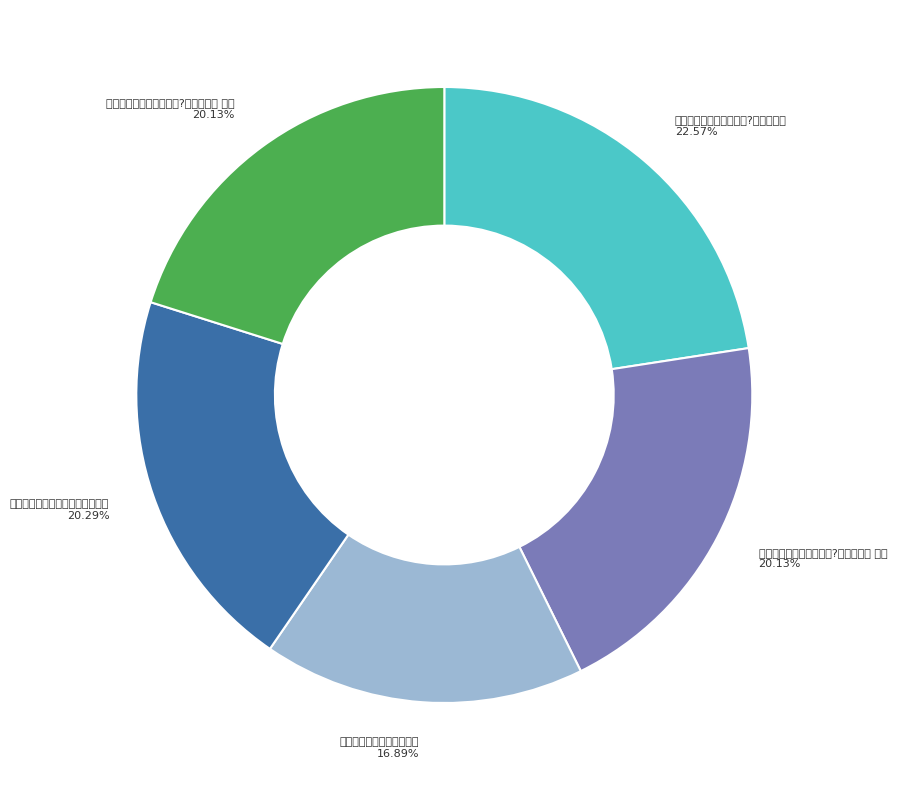

The 草堂新开四家兄携诸侄自?川移舫志喜 其二 slice represents 10% of the pie. True or false?

False